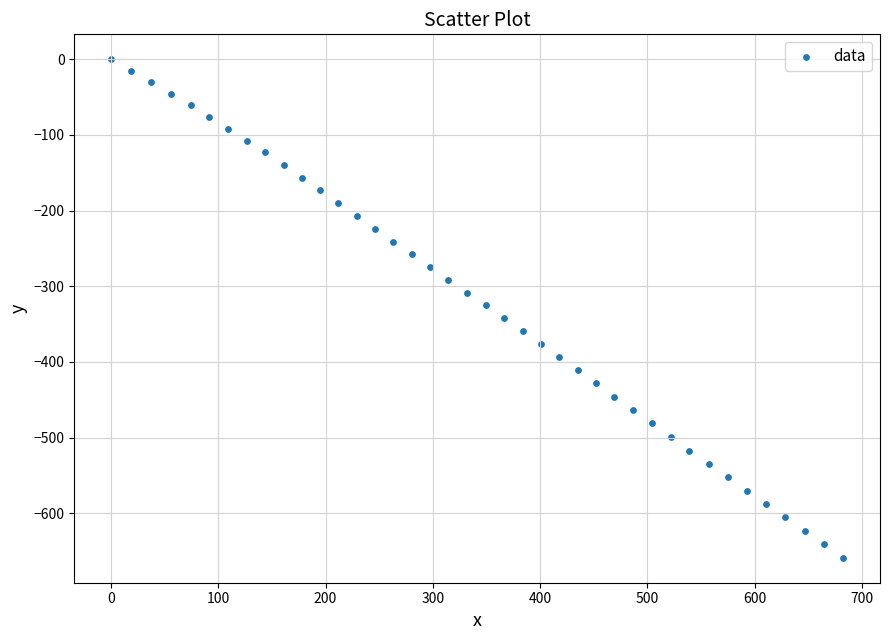

What is the range of X values (max minus min)?

682.6